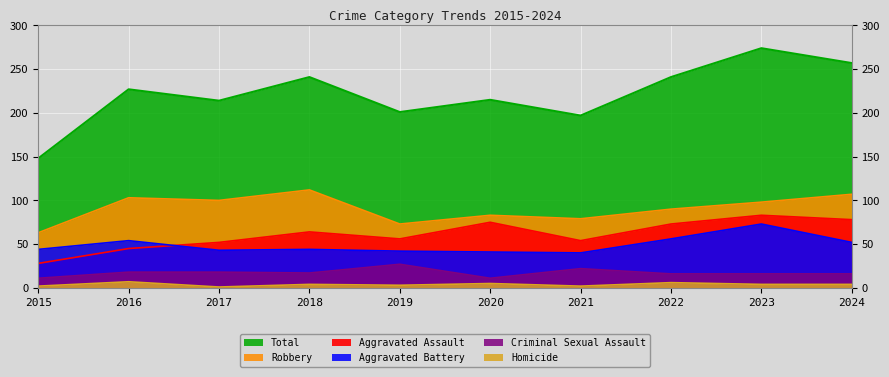

What is the average value of the Aggravated Assault series?

61